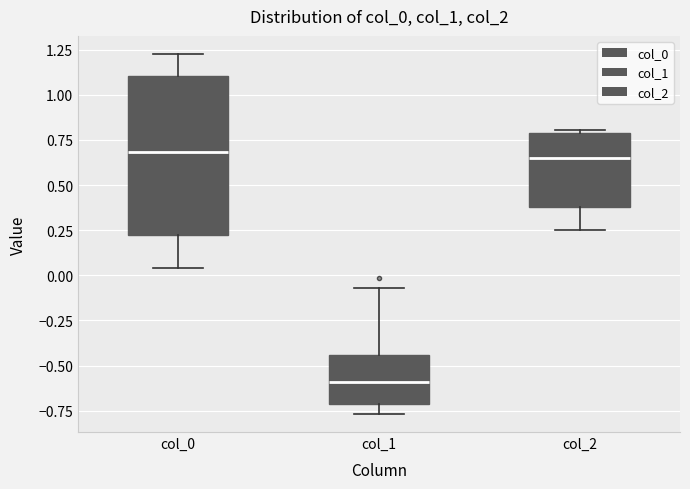

Which box has the lowest median line?

col_1